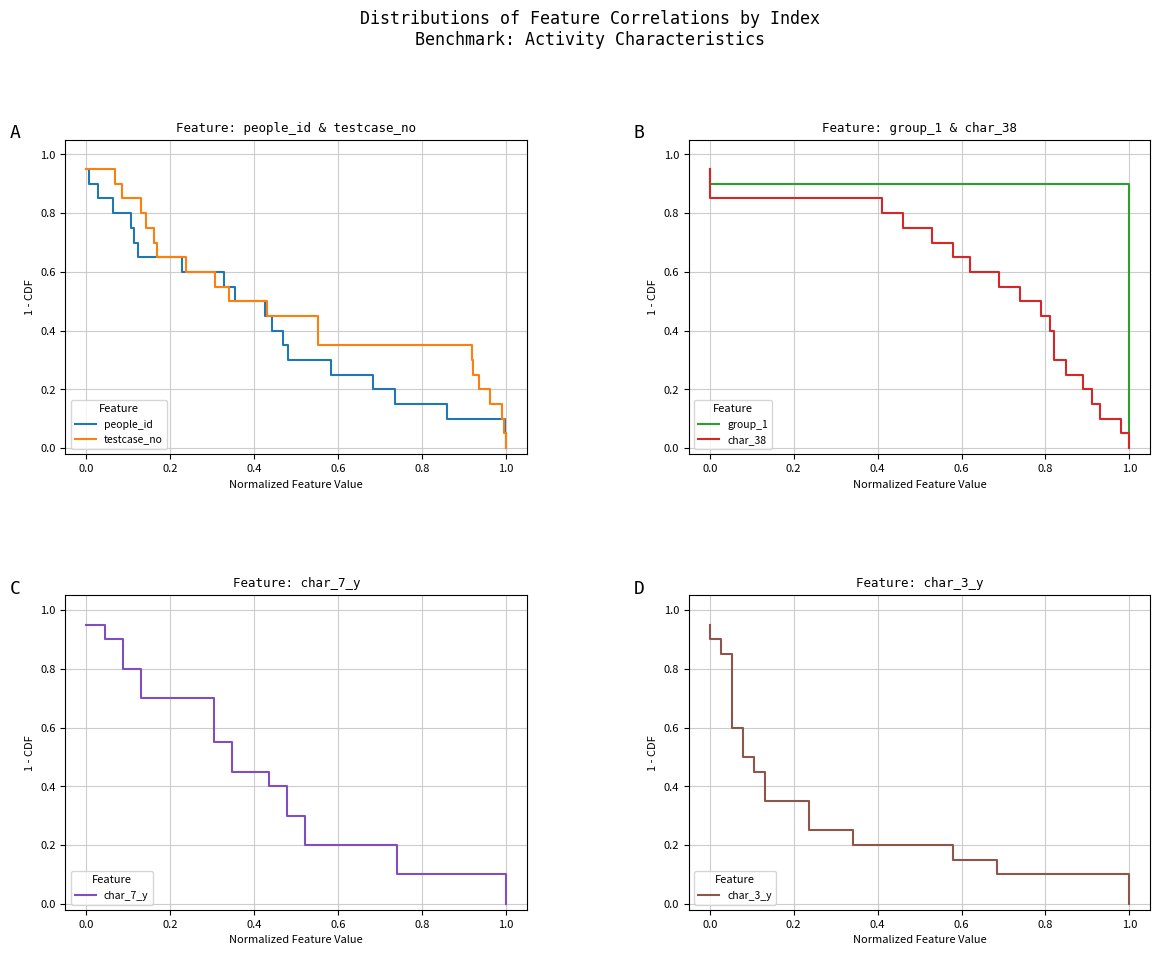

How many values in char_3_y are above zero?

19